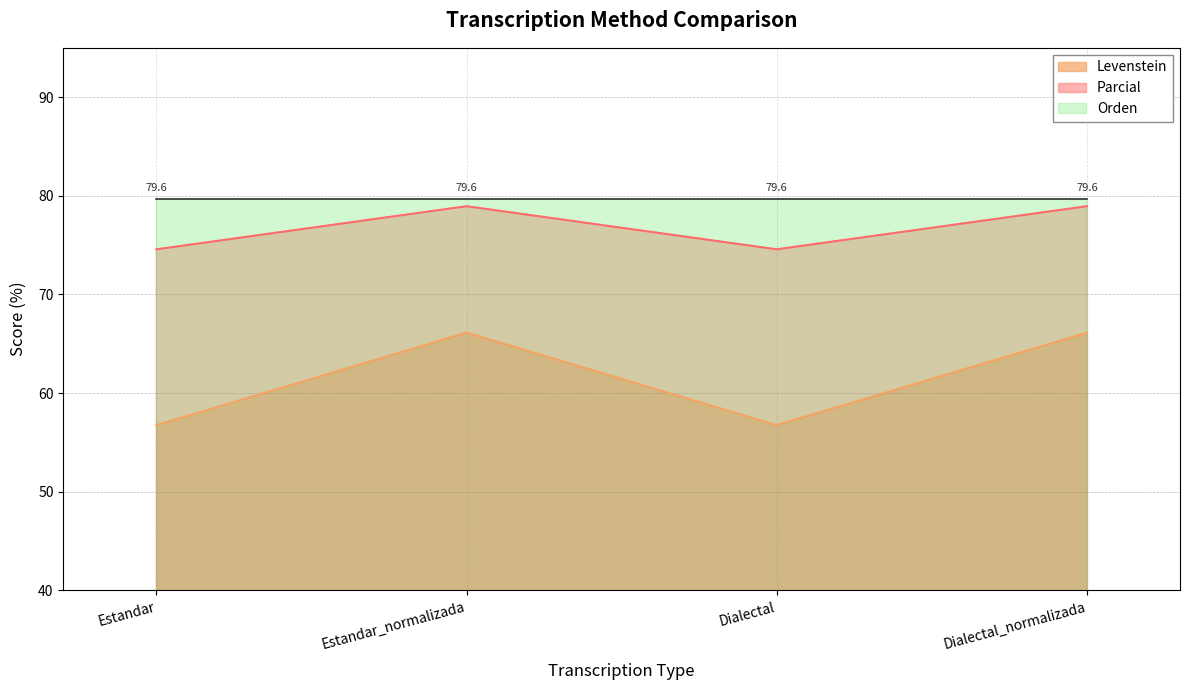

True or false: Parcial and Levenstein cross at least once.

False